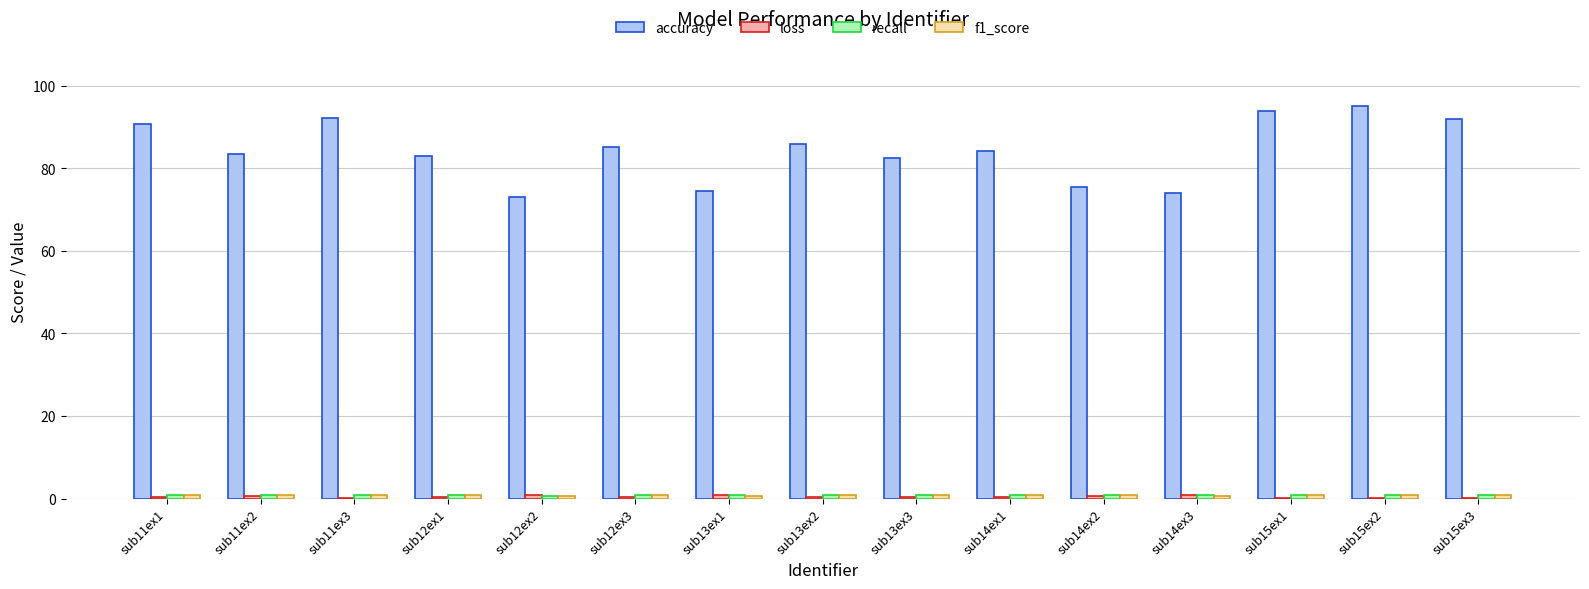

Is it true that accuracy equals 117.5 at sub13ex1?

False